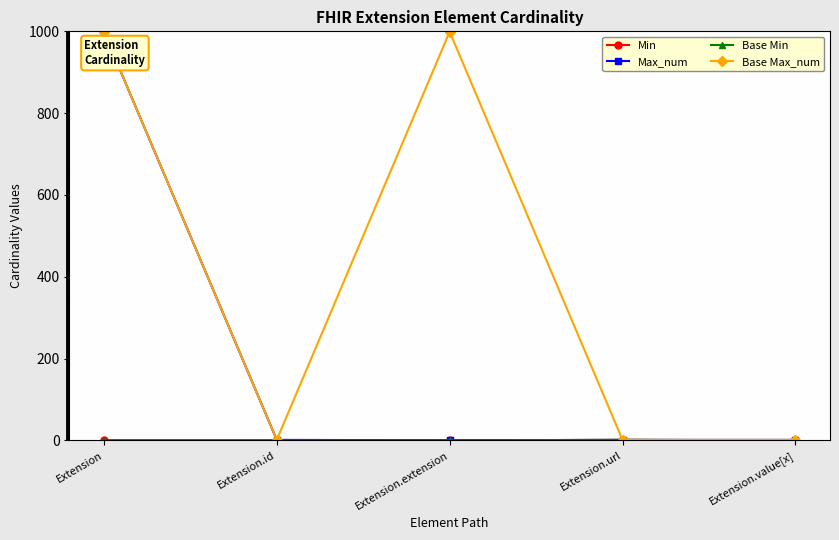

Rank the series at Extension.url from highest to lowest value.

Min, Max_num, Base Min, Base Max_num